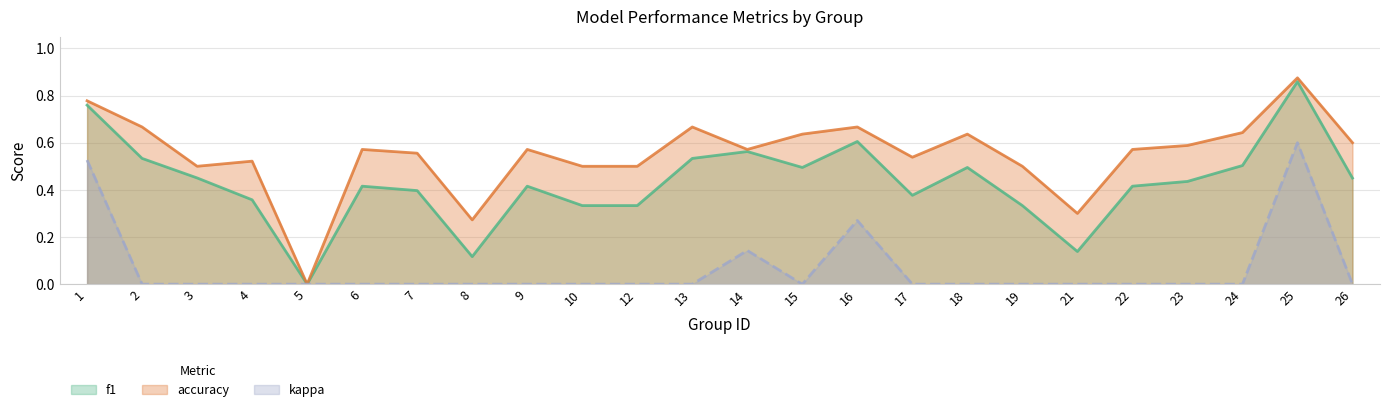

Reading left to right, what are all the values shown in this chart?

f1: 0.8	0.5	0.5	0.4	0.0	0.4	0.4	0.1	0.4	0.3	0.3	0.5	0.6	0.5	0.6	0.4	0.5	0.3	0.1	0.4	0.4	0.5	0.9	0.5
accuracy: 0.8	0.7	0.5	0.5	0.0	0.6	0.6	0.3	0.6	0.5	0.5	0.7	0.6	0.6	0.7	0.5	0.6	0.5	0.3	0.6	0.6	0.6	0.9	0.6
kappa: 0.5	0.0	0.0	0.0	0.0	0.0	0.0	0.0	0.0	0.0	0.0	0.0	0.1	0.0	0.3	0.0	0.0	0.0	0.0	0.0	0.0	0.0	0.6	0.0